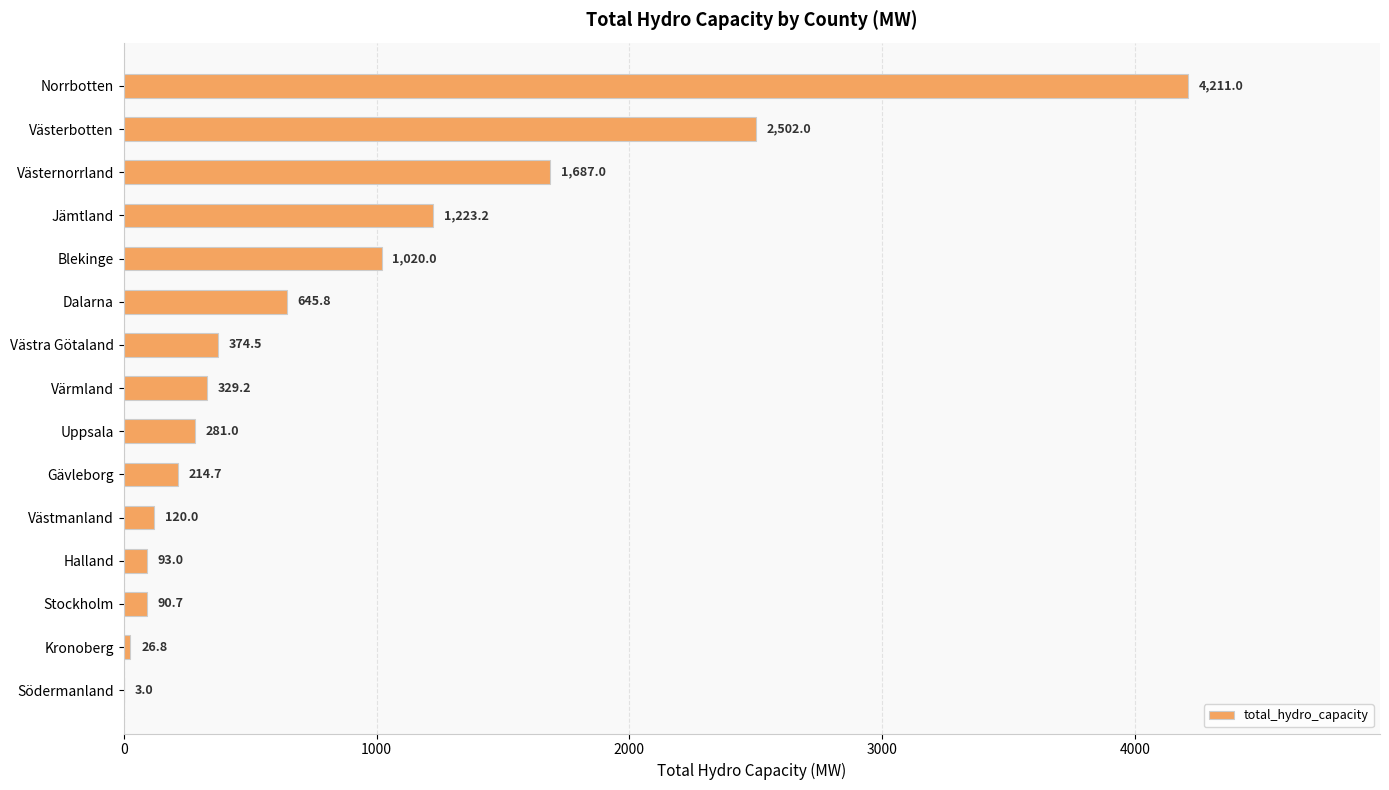

Is it true that the value at Stockholm is 90.7?

True